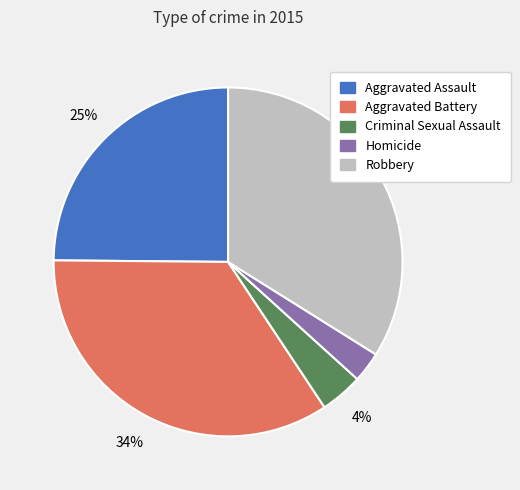

Is Robbery the majority of the pie?

No